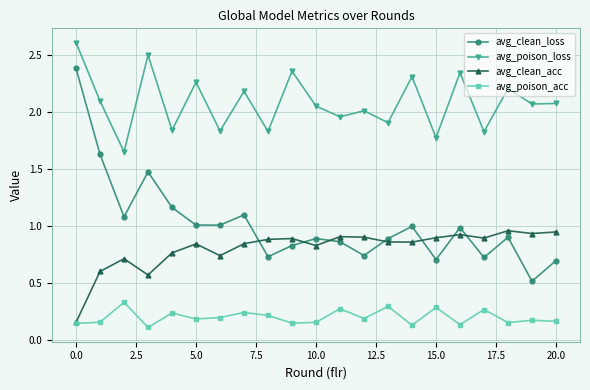

What is the value of the avg_clean_loss point at the 20th from the left?

0.5